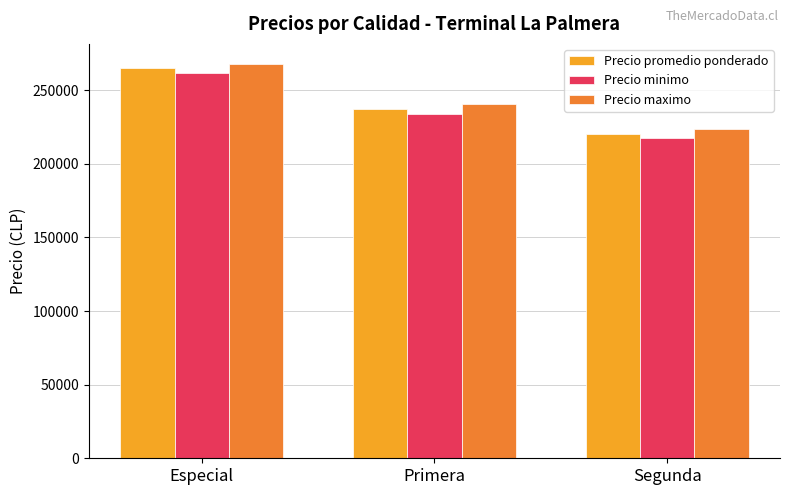

True or false: Precio minimo has a value of 217222 at Segunda.

True